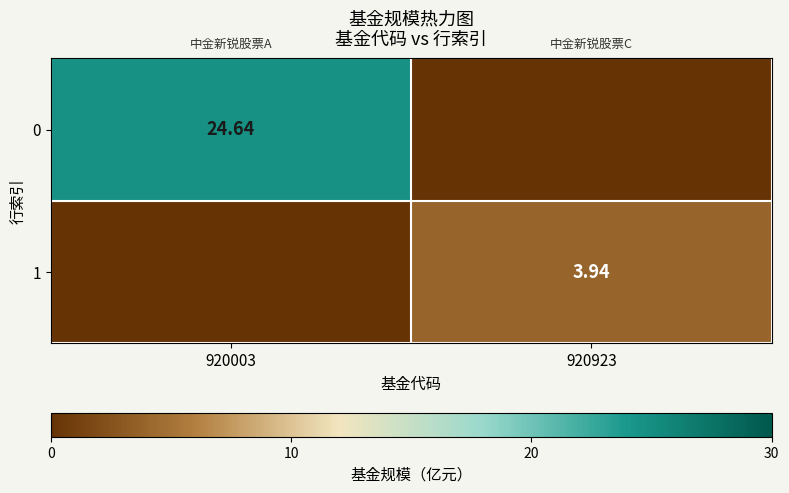

What is the difference between the highest and lowest values at 920003?

24.6